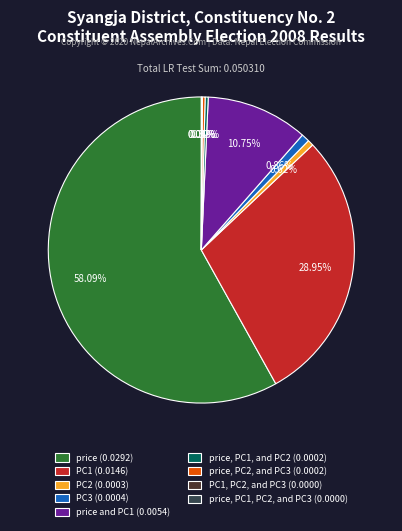

What is the largest slice in the pie chart?

price (0.0292)